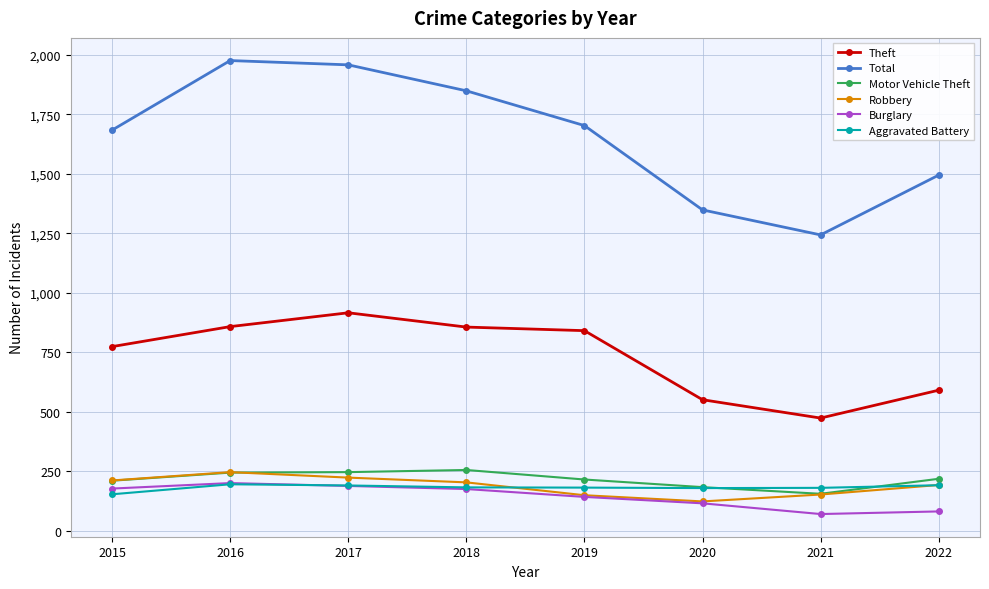

What is the spread (max minus min) of values at 2021?

1172